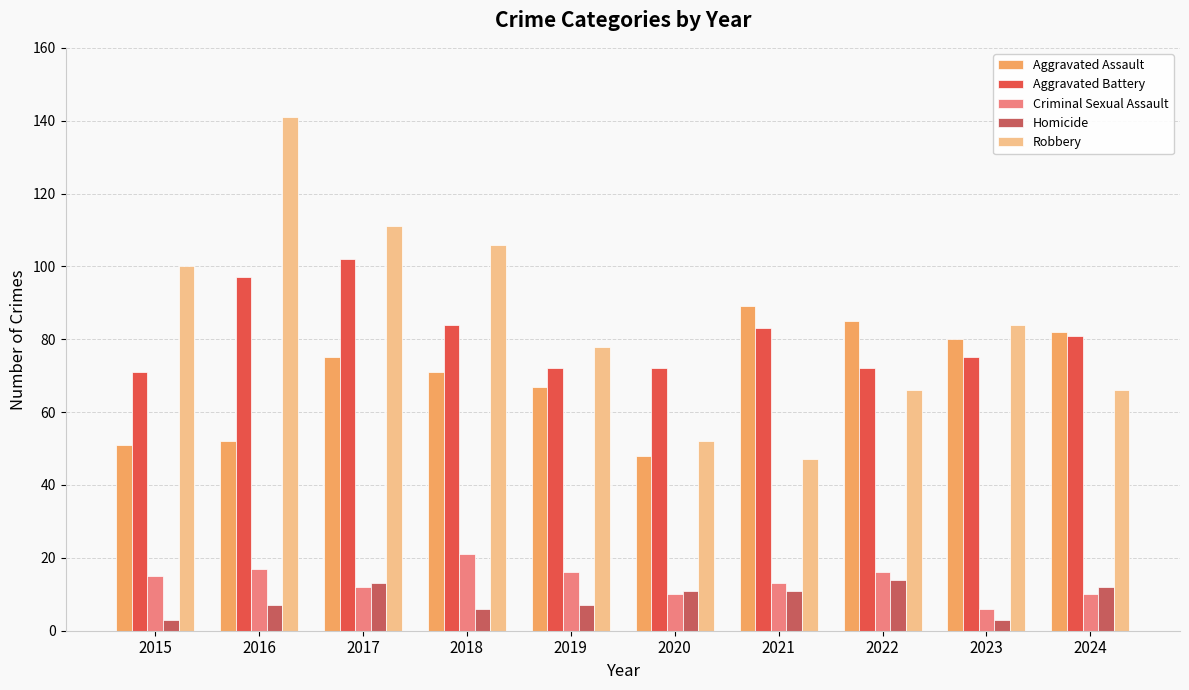

Which series has the widest spread of values?

Robbery